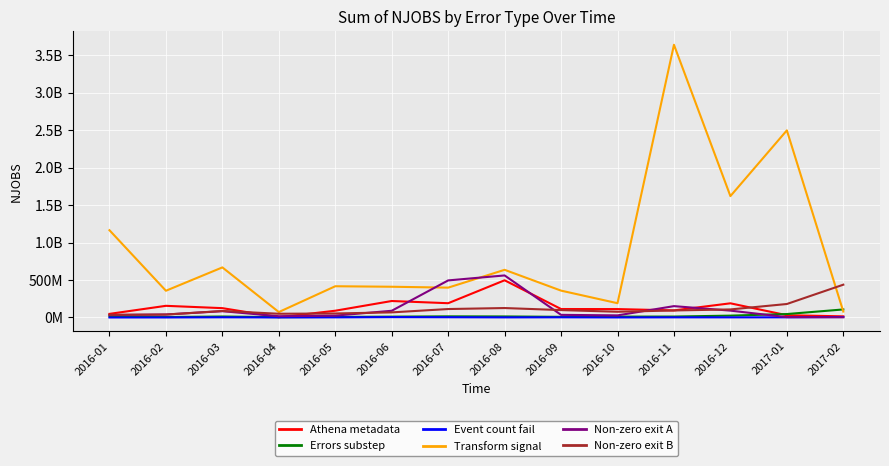

What is the difference between the second highest and minimum values in the Athena metadata series?

216753936